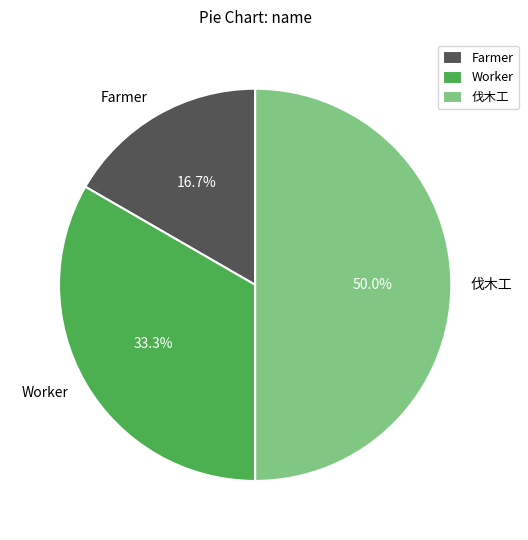

To the nearest percent, what is the combined percentage of Worker and 伐木工?

83%